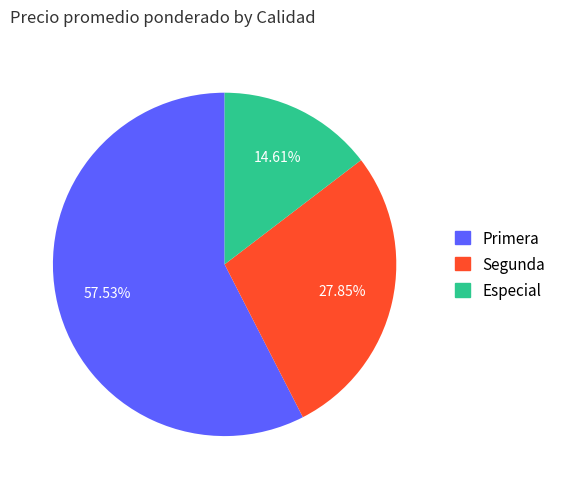

What is the total percentage of Segunda and Especial?

42.5%